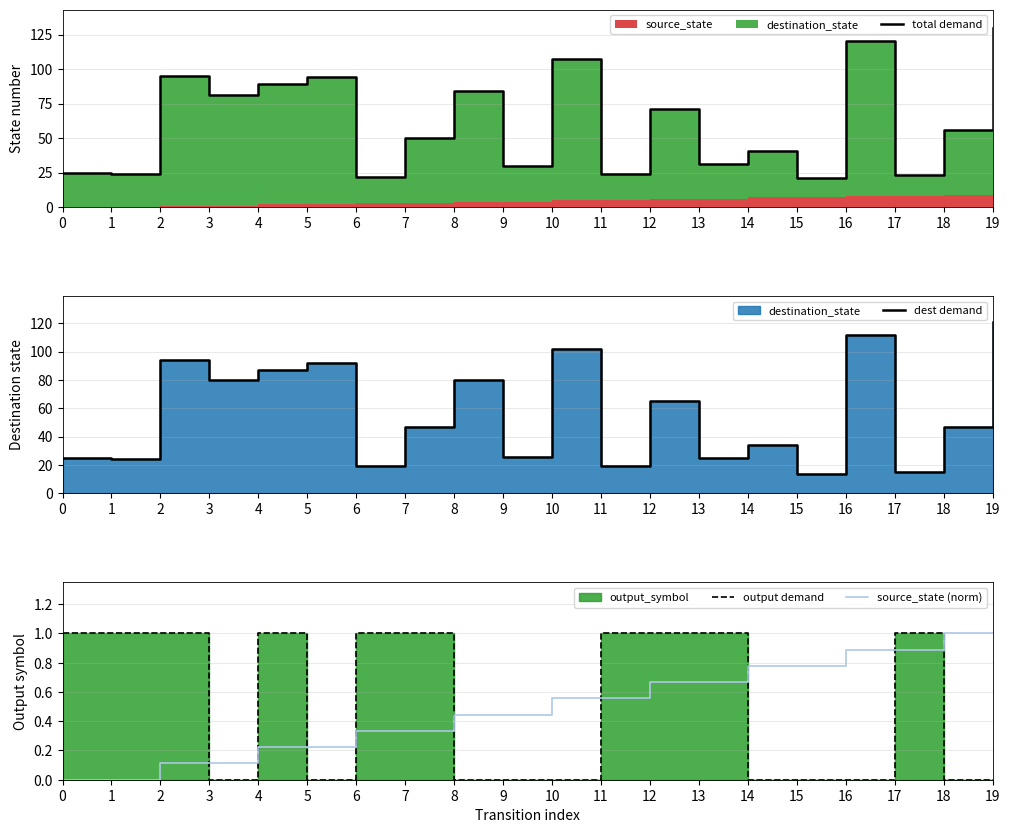

What is the value of the total demand point at the 7th from the left?

22.0